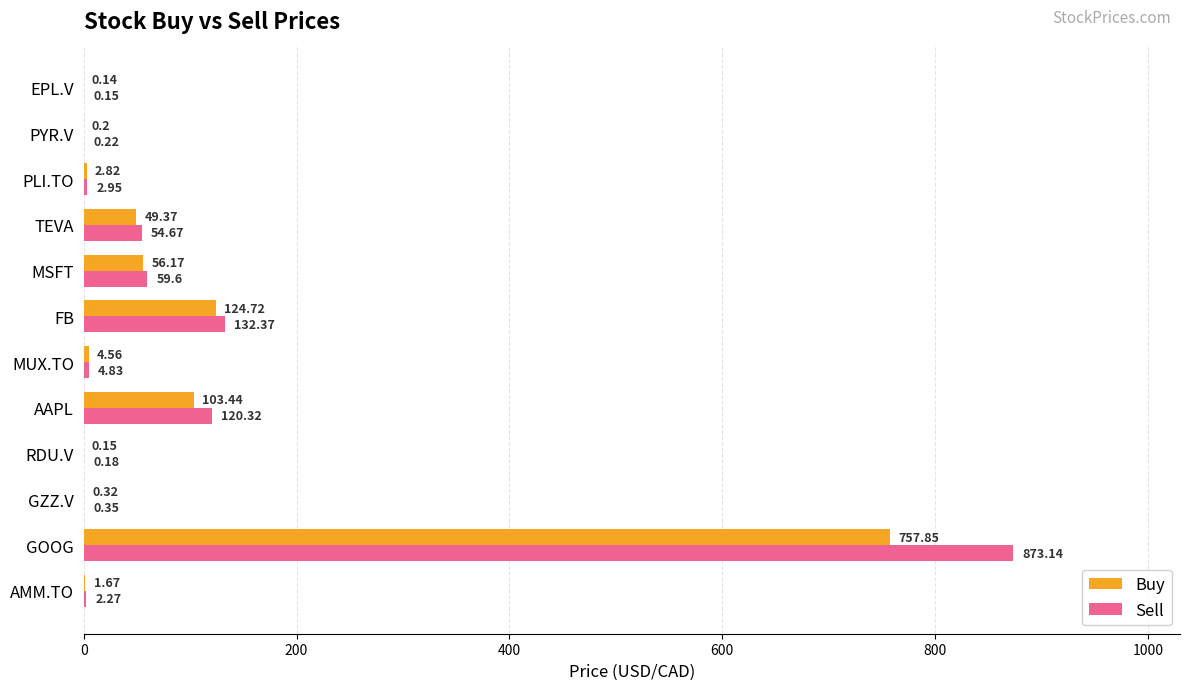

At which category is the sum across all series the highest?

GOOG